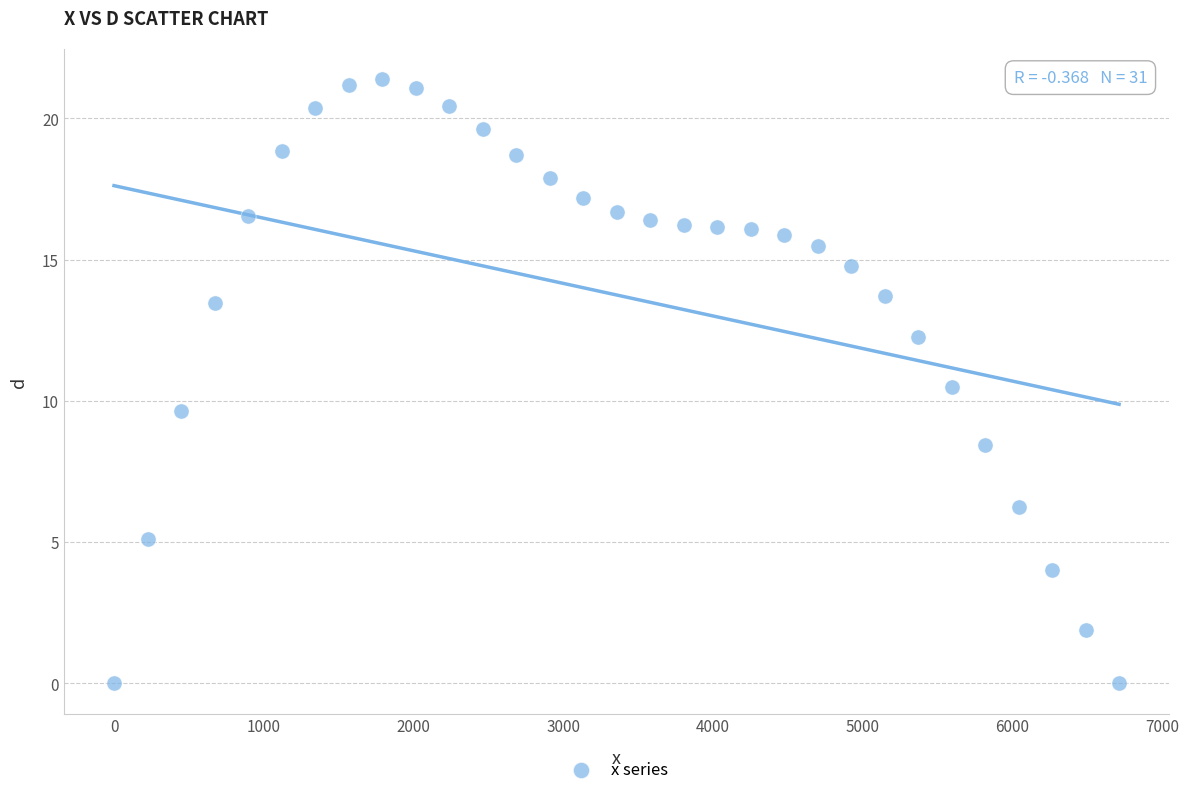

What is the range of X values (max minus min)?

6714.6